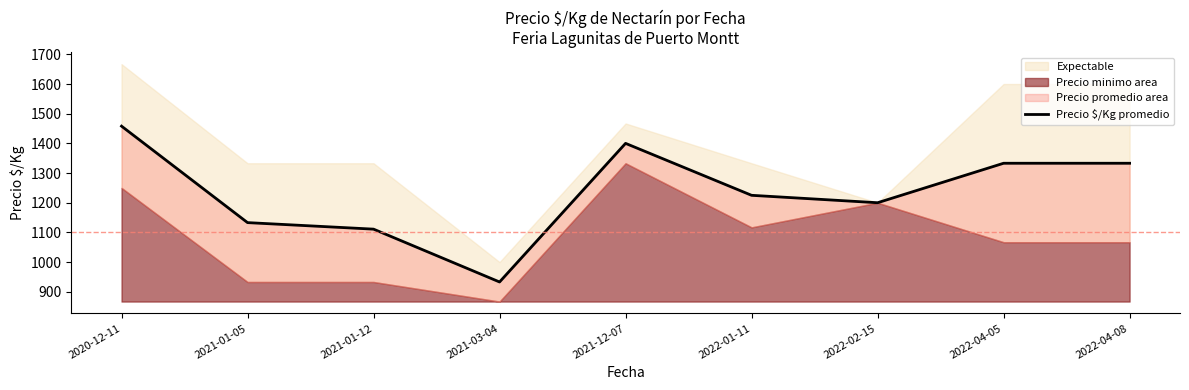

True or false: there are more than 2 points higher than both neighbors.

False